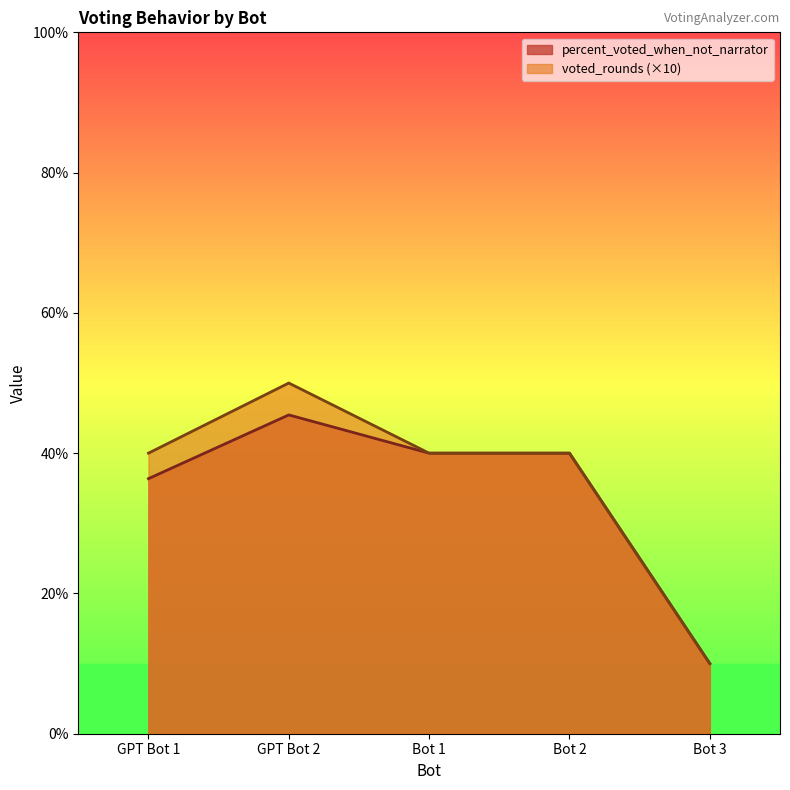

What is the average value of the percent_voted_when_not_narrator series?

34.4